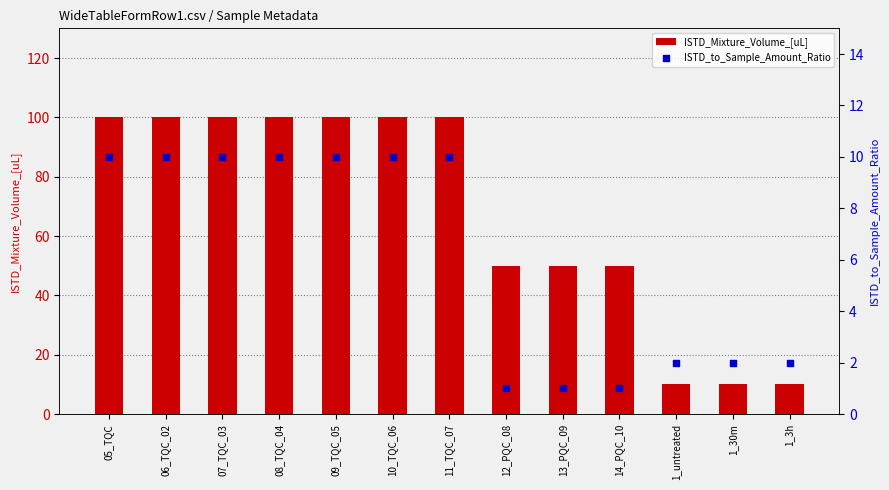

Which series contains the lowest Y value?

ISTD_to_Sample_Amount_Ratio